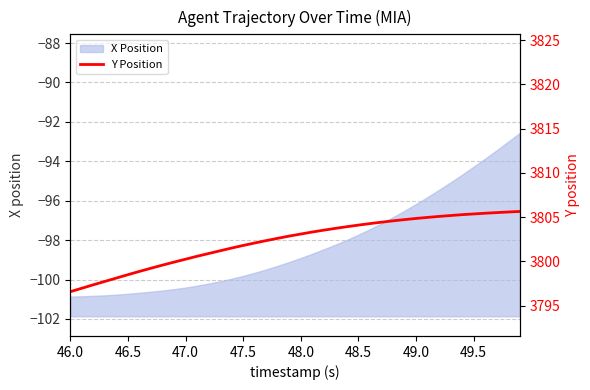

What is the greatest value displayed?

3805.7